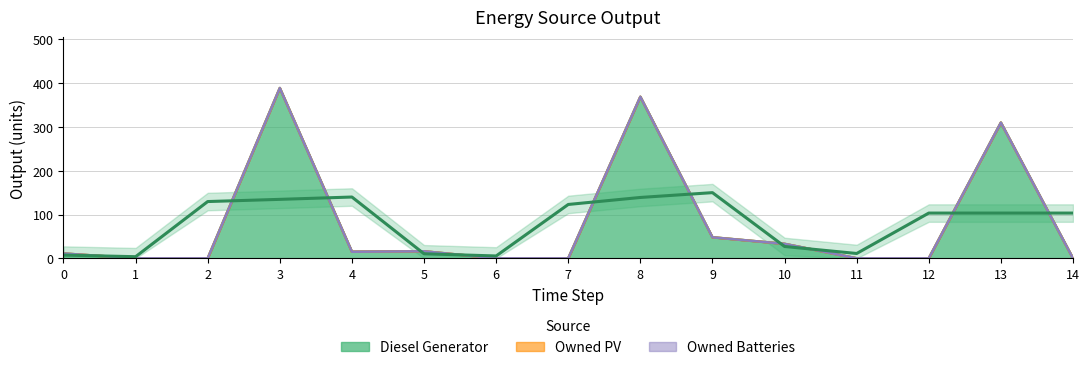

How many series are shown in this chart?

3